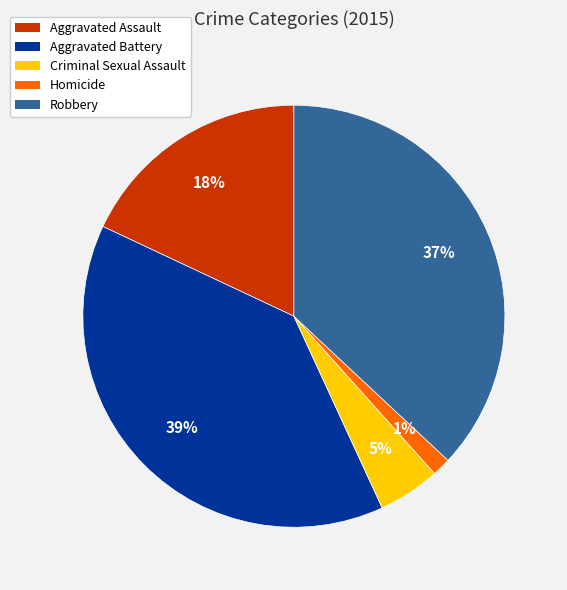

To the nearest percent, what is the average slice percentage?

20%